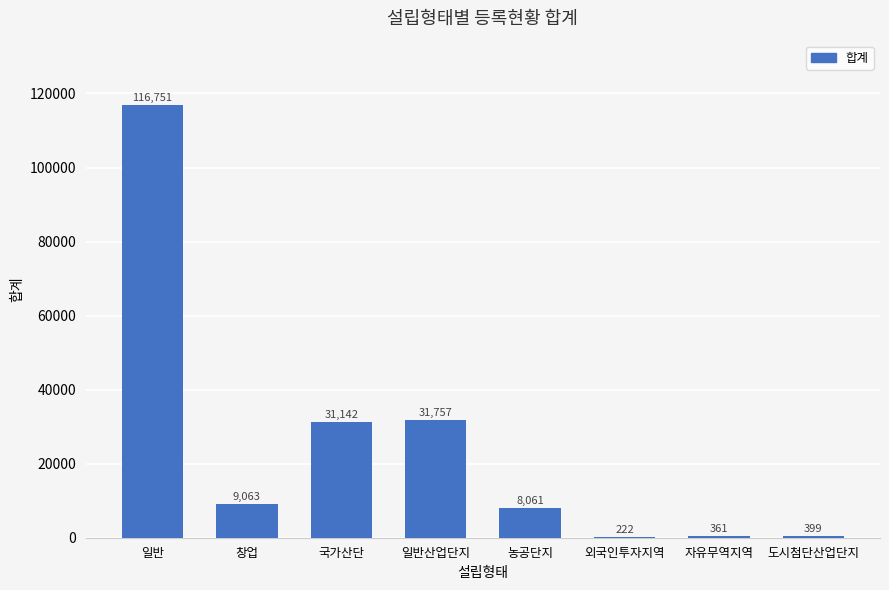

How many distinct data groups are displayed?

1